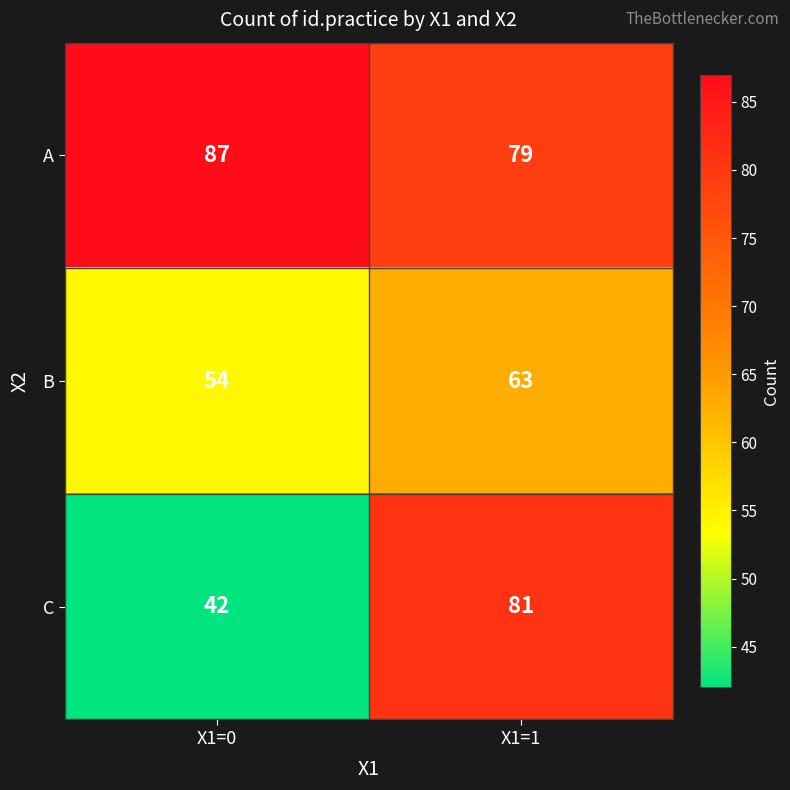

Where is C nearest to the value 61?

X1=0